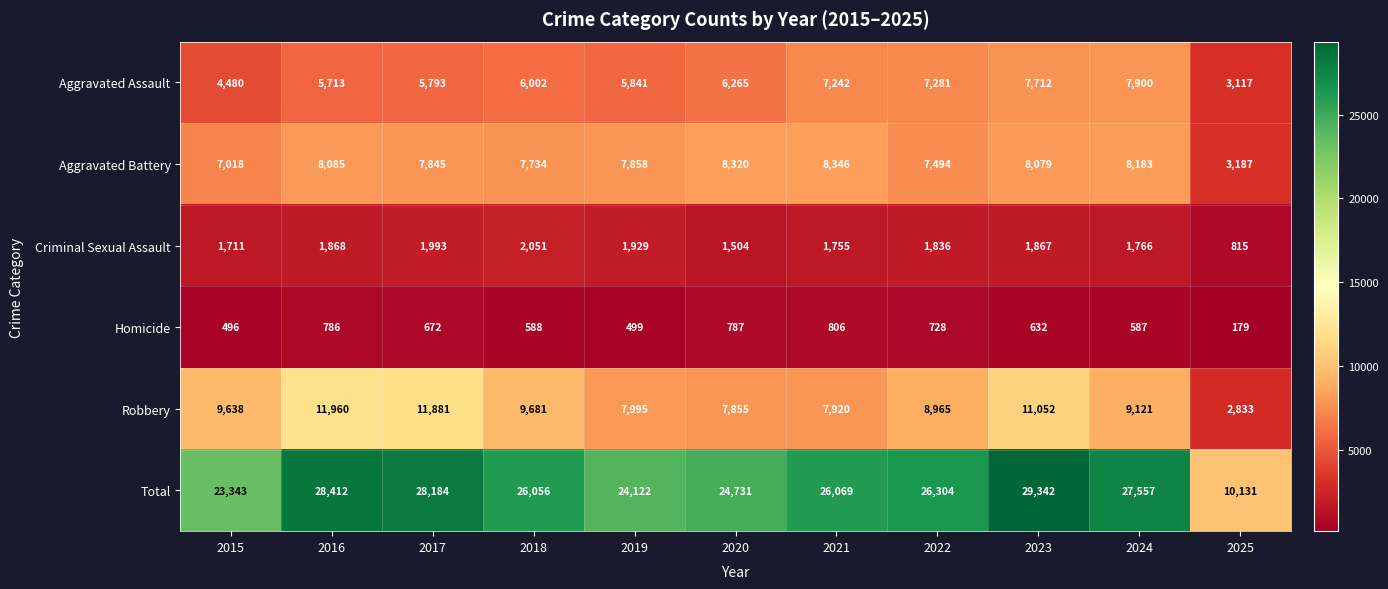

Rank the series at 2019 from lowest to highest value.

Homicide, Criminal Sexual Assault, Aggravated Assault, Aggravated Battery, Robbery, Total